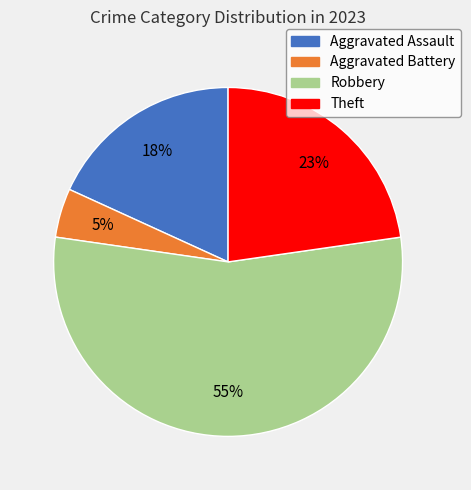

Which slice is the smallest?

Aggravated Battery